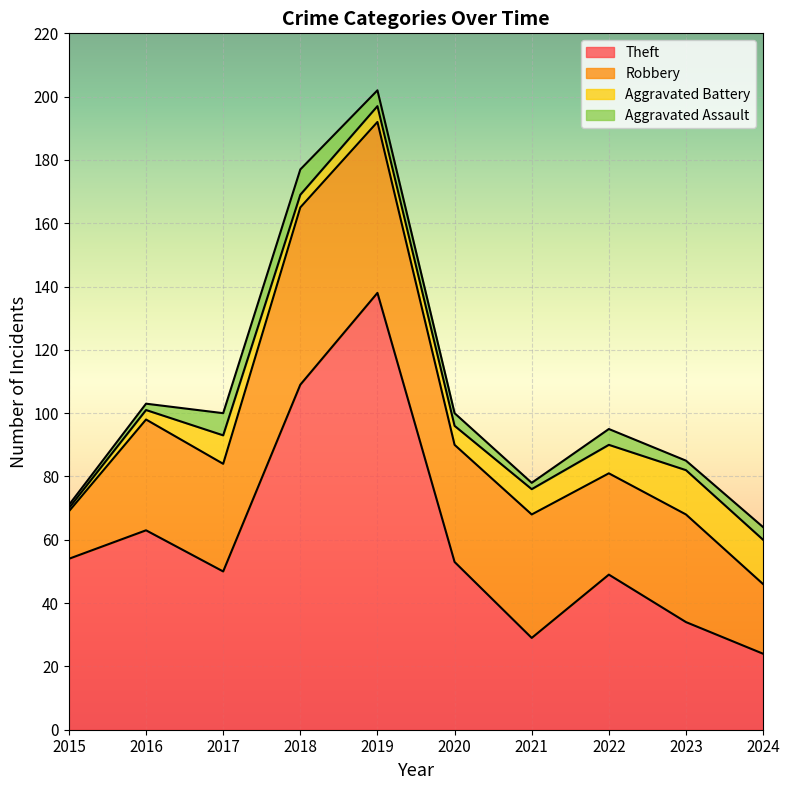

Reading left to right, what are all the values shown in this chart?

Theft: 2015=54	2016=63	2017=50	2018=109	2019=138	2020=53	2021=29	2022=49	2023=34	2024=24
Robbery: 2015=15	2016=35	2017=34	2018=56	2019=54	2020=37	2021=39	2022=32	2023=34	2024=22
Aggravated Battery: 2015=1	2016=3	2017=9	2018=4	2019=5	2020=6	2021=8	2022=9	2023=14	2024=14
Aggravated Assault: 2015=1	2016=2	2017=7	2018=8	2019=5	2020=4	2021=2	2022=5	2023=3	2024=4